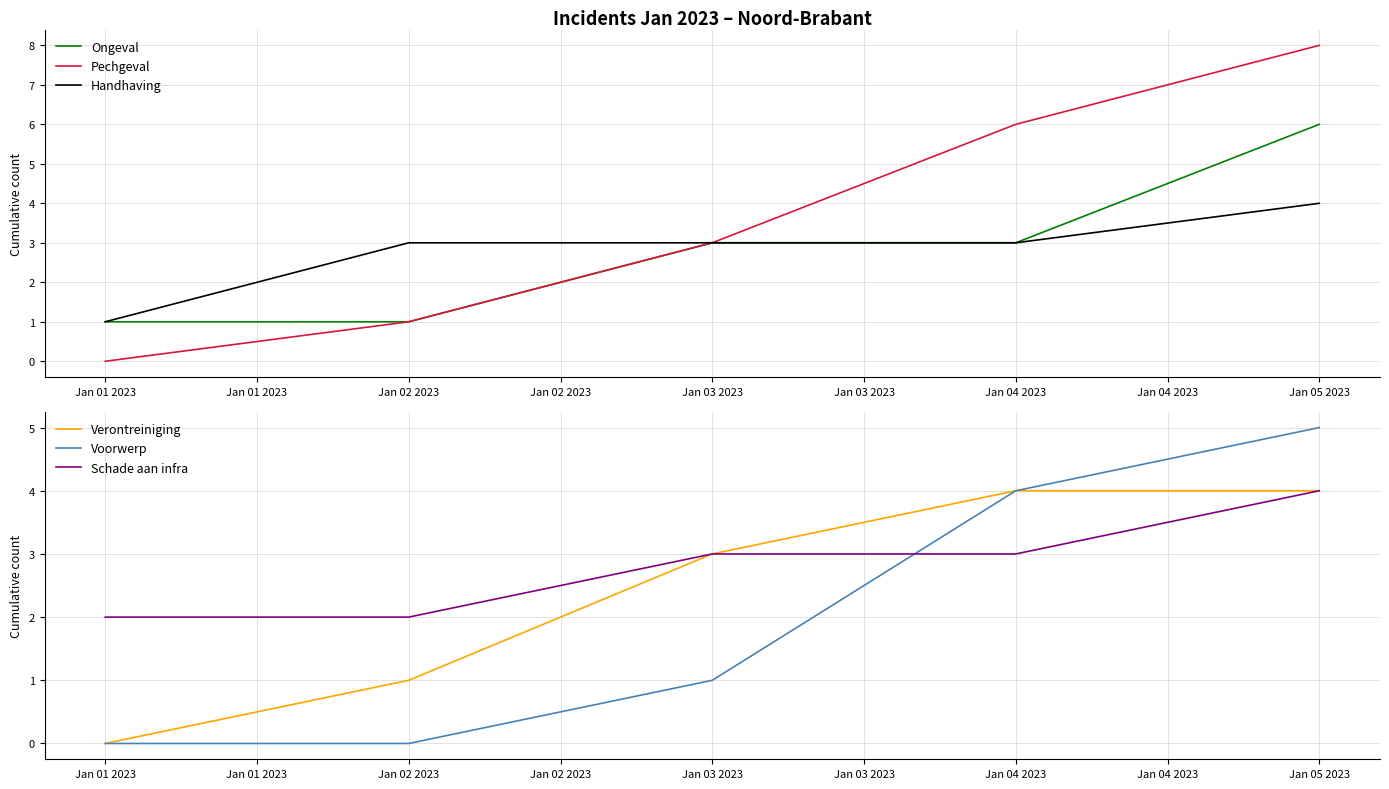

Count the Handhaving values in the range 3 to 4.

4